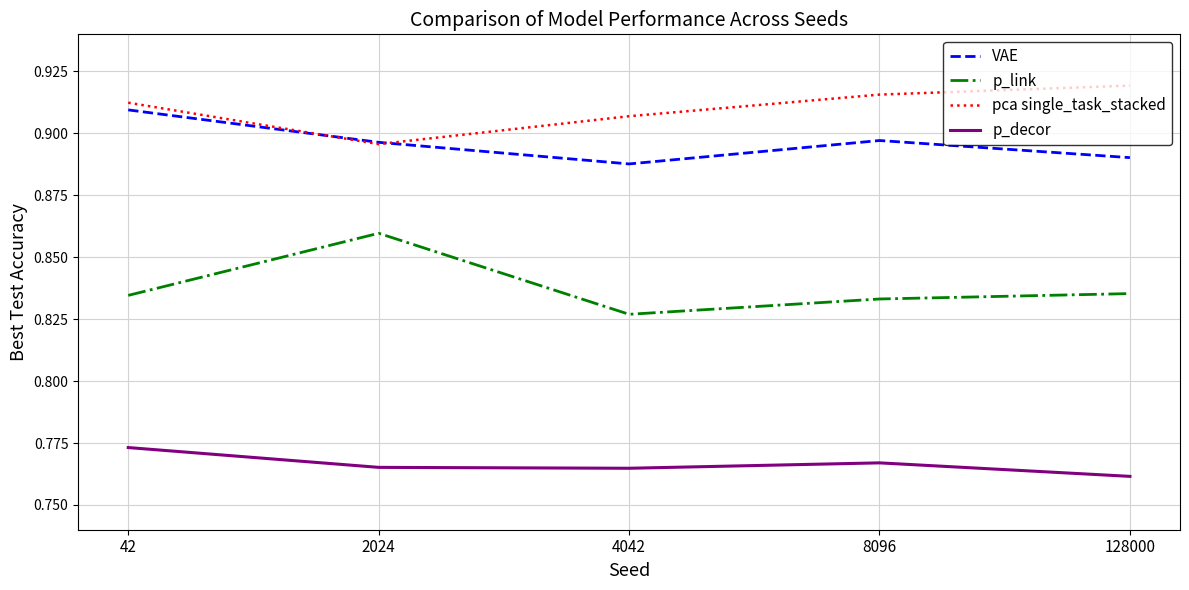

How many interior local valleys does the p_decor series have?

1